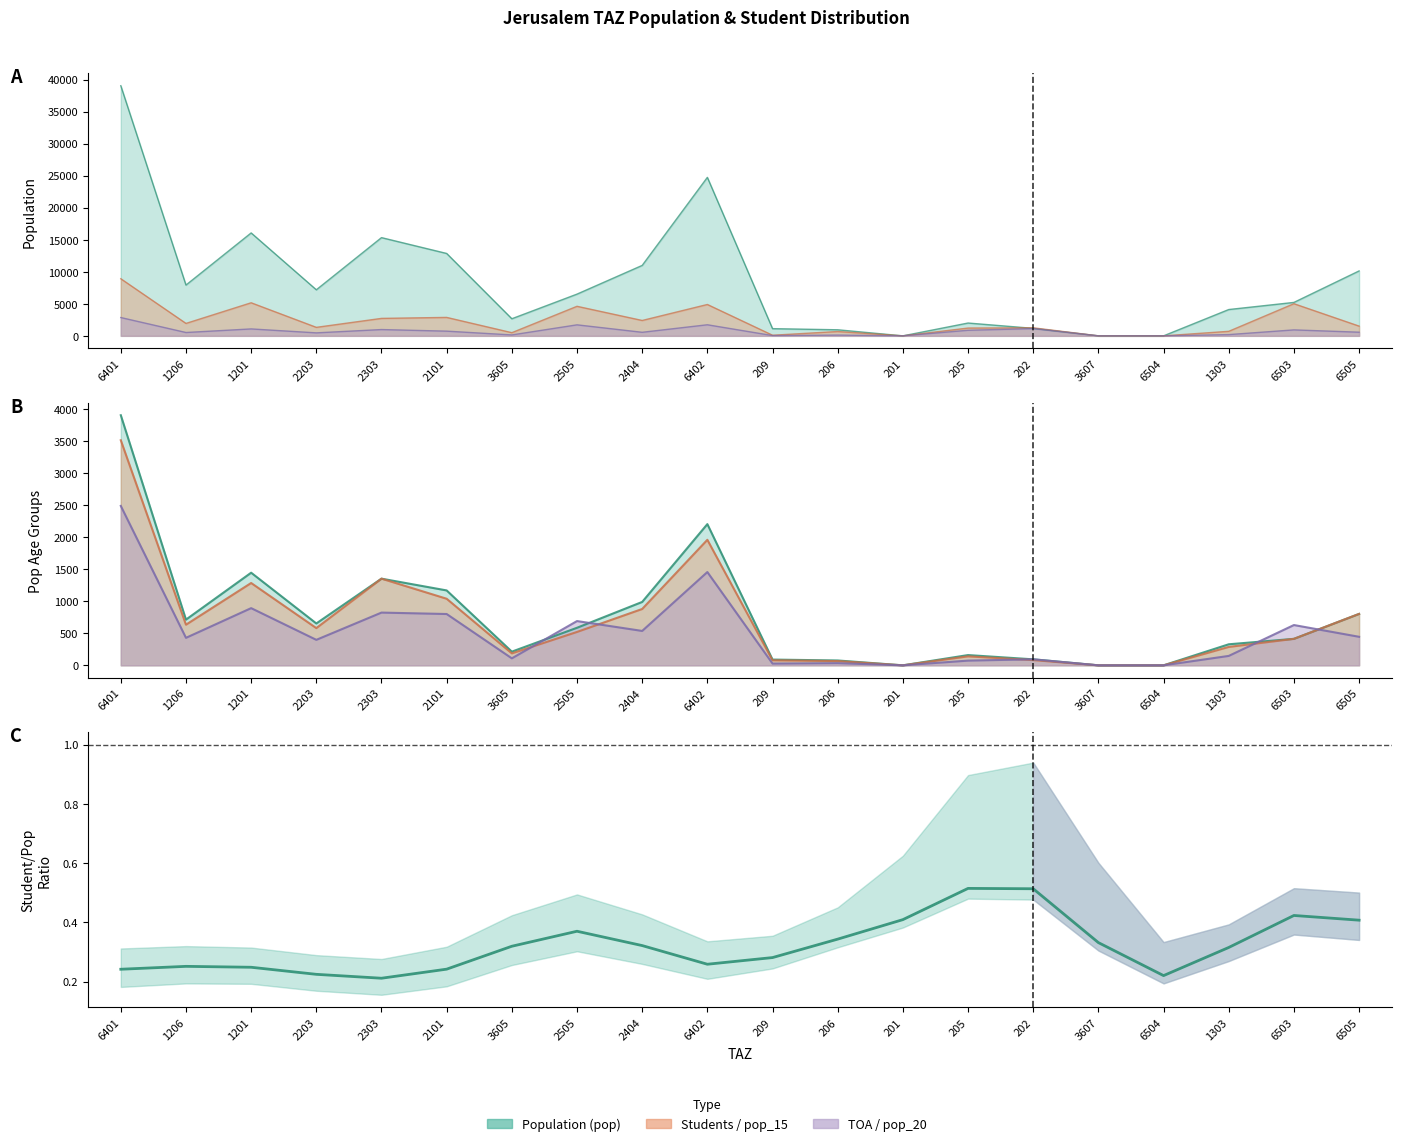

Which series has the largest range (max minus min)?

pop